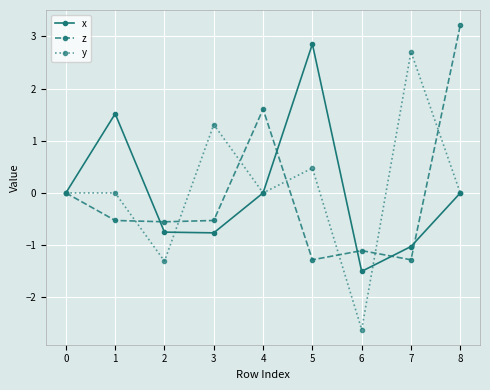

True or false: x has more than 0 interior local peaks.

True